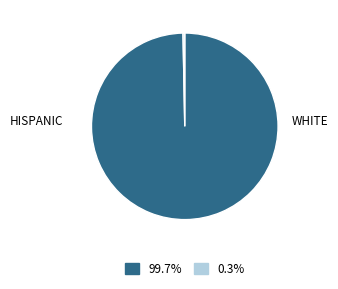

Count the number of slices in the pie.

2